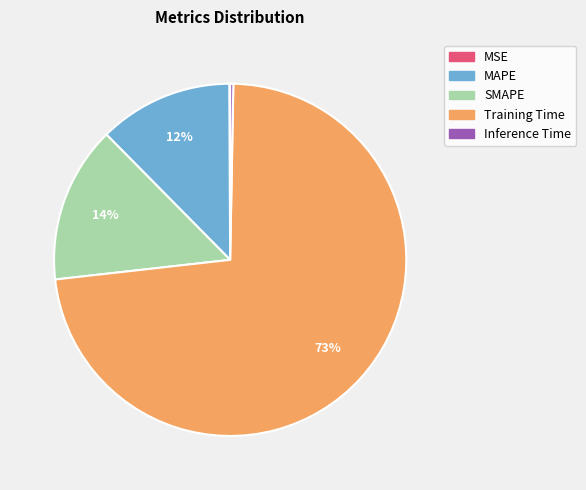

To the nearest percent, what percentage of the pie is MAPE?

12%